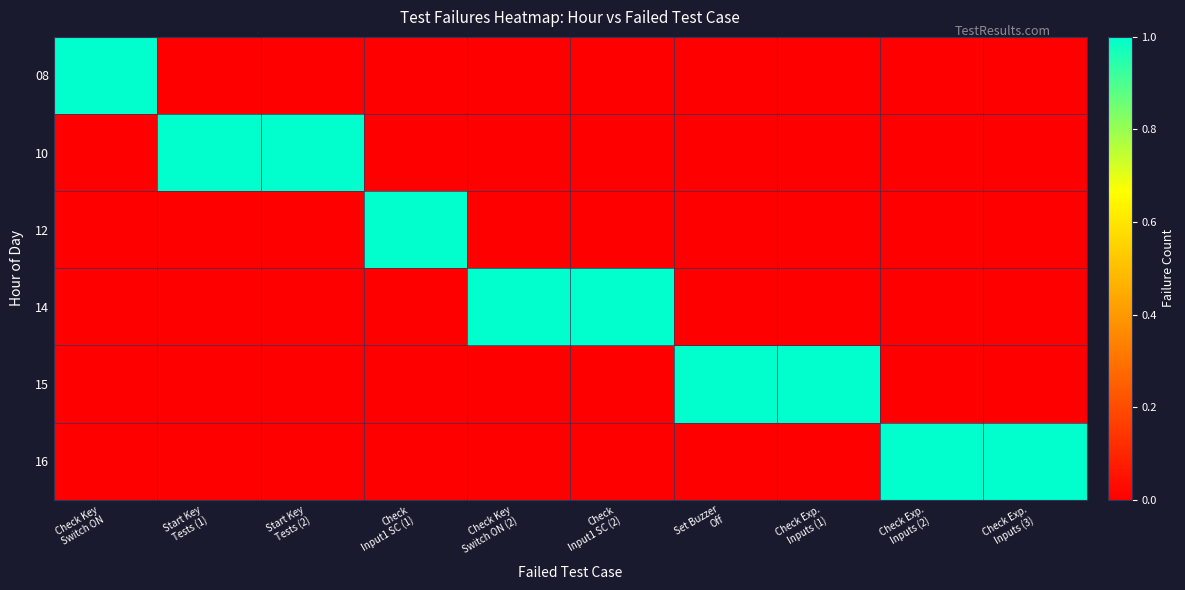

Which series has the largest range (max minus min)?

08